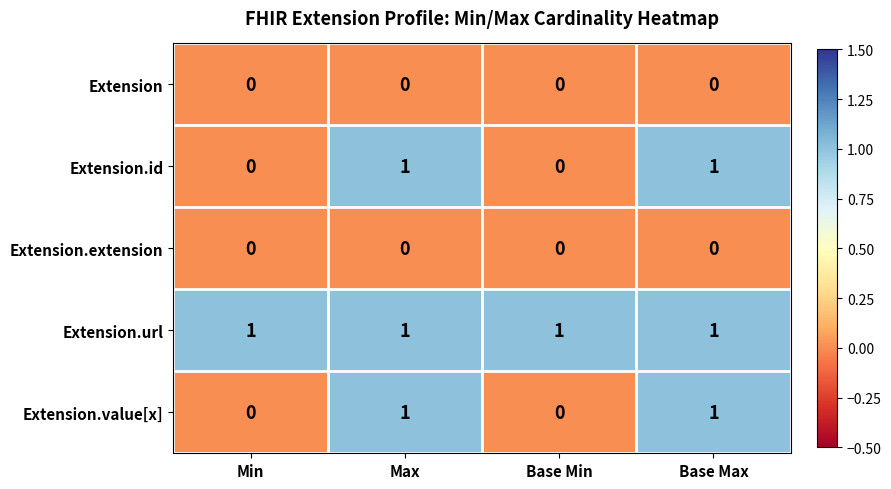

At how many categories does at least one series exceed 0?

4